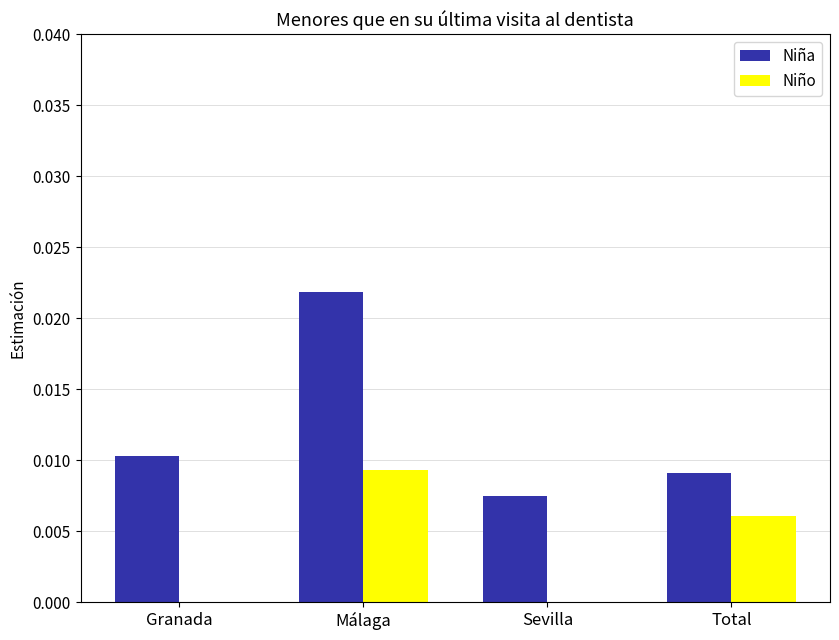

The Niña series shows 0.0 at Granada. True or false?

True